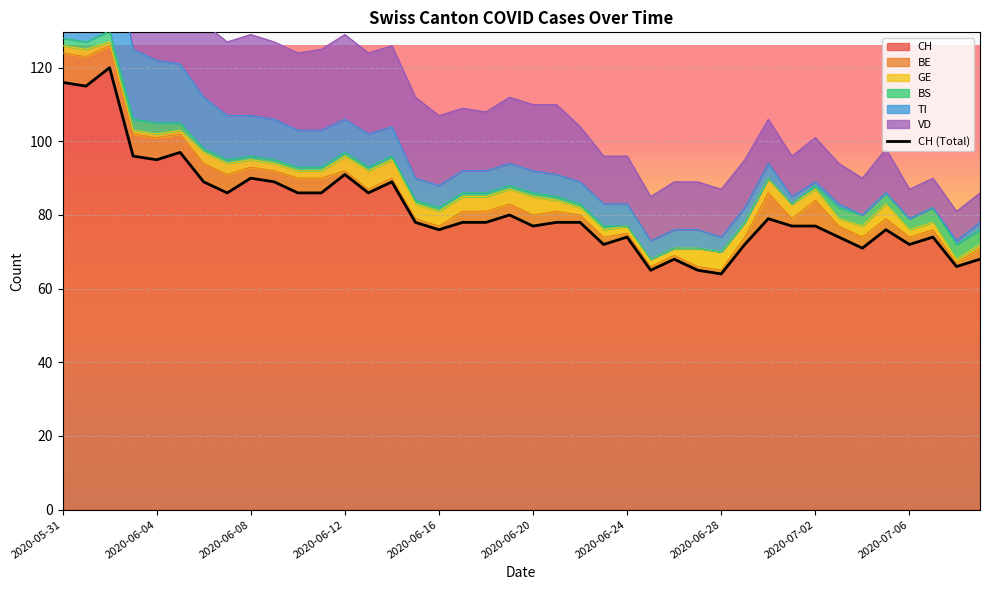

True or false: TI and BS intersect in this chart.

False